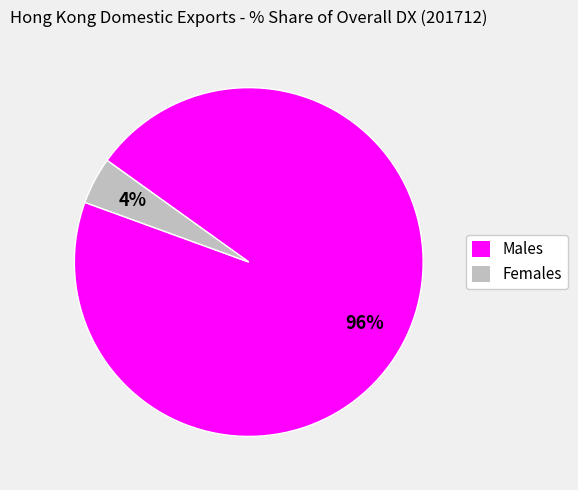

Combined, do Females and Males account for over 50%?

Yes